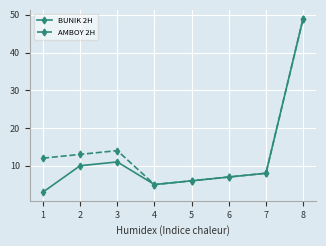

Which series has the largest range (max minus min)?

BUNIK 2H